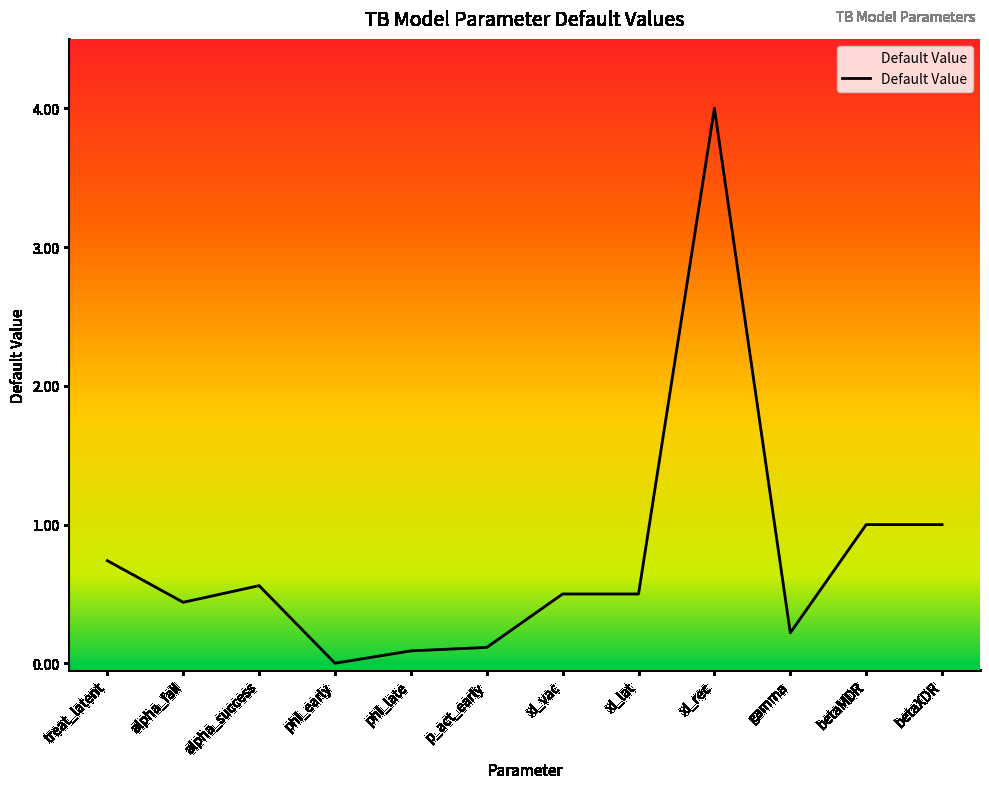

How many points are higher than both their immediate neighbors (excluding endpoints)?

2